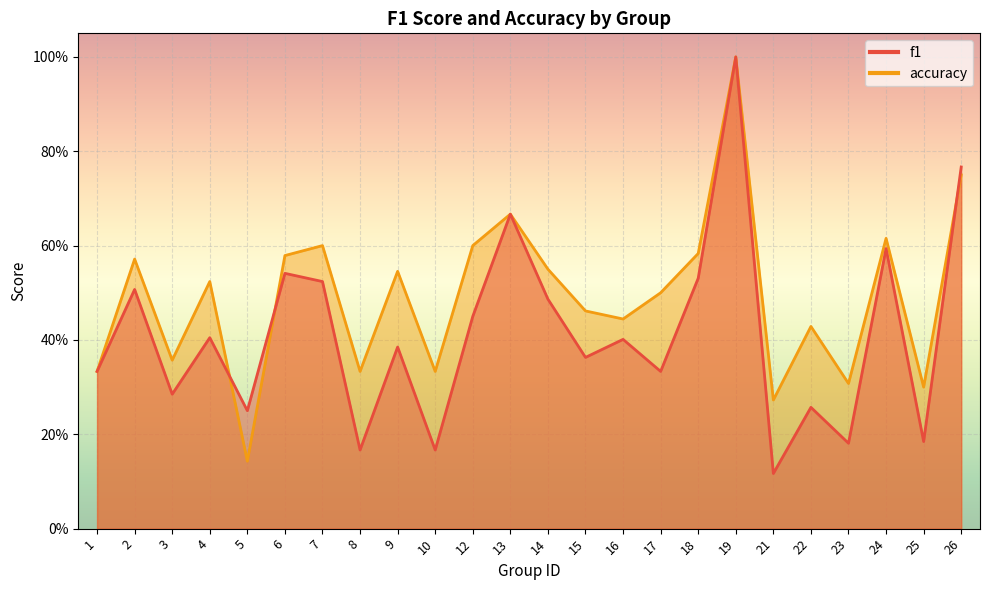

How many lines are shown in the chart?

2